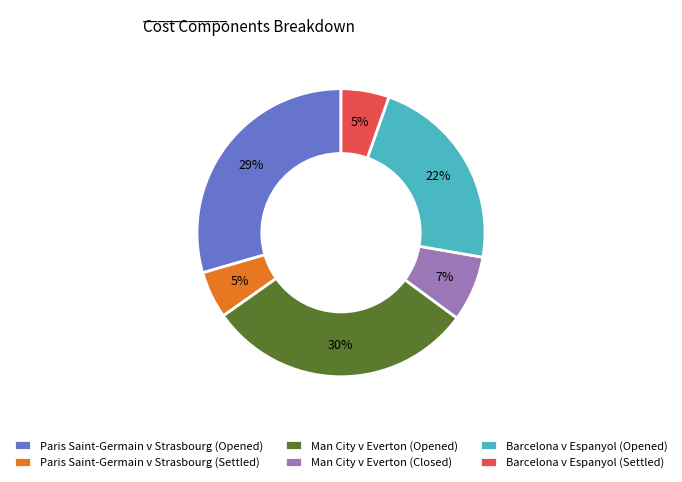

Does Man City v Everton (Closed) represent more than half of the total?

No